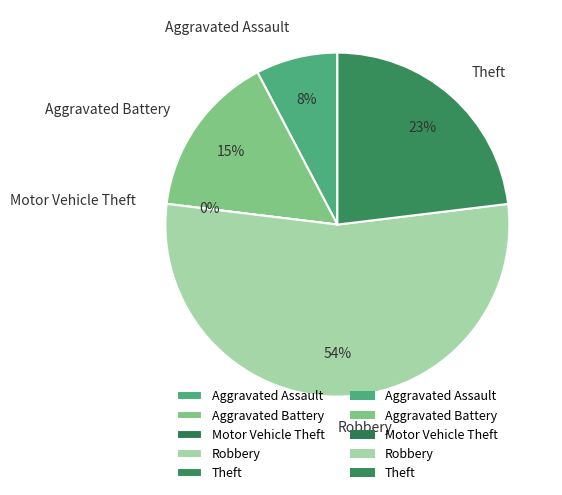

What percentage do Motor Vehicle Theft and Theft together represent?

23.1%